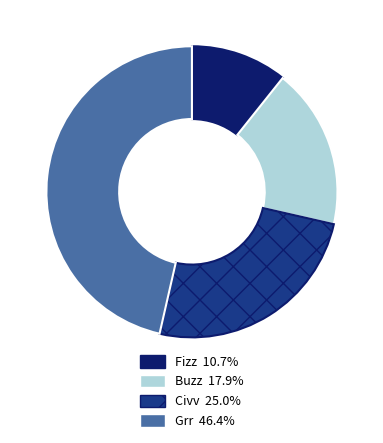

Which category has the smallest portion of the pie?

Fizz